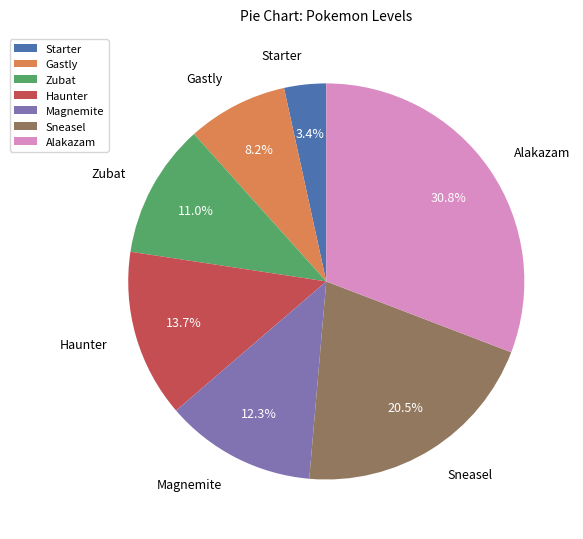

What is the total percentage of Haunter and Gastly?

21.9%